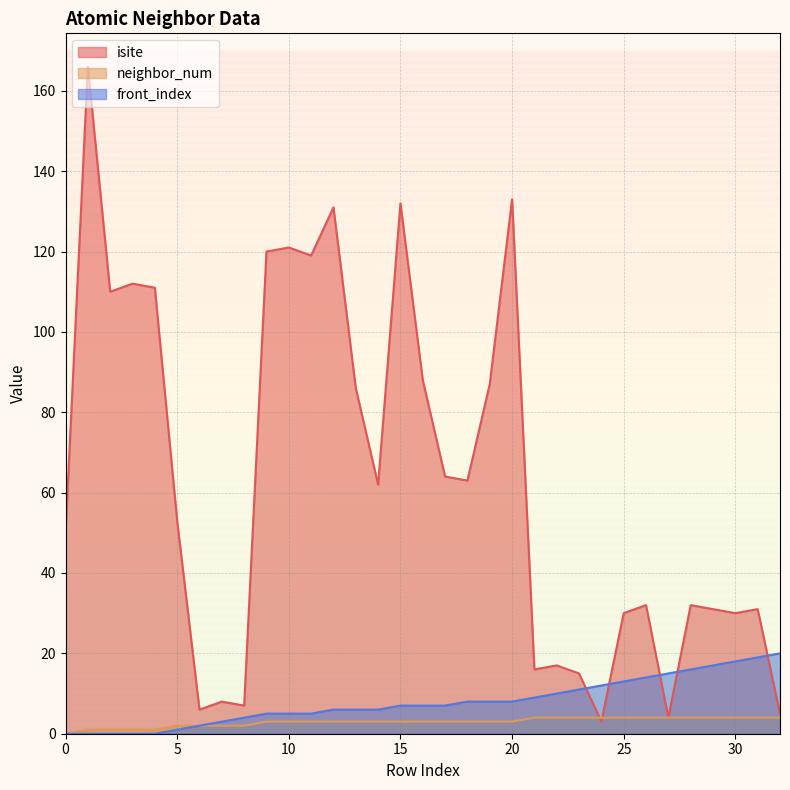

True or false: neighbor_num and isite cross at least once.

True